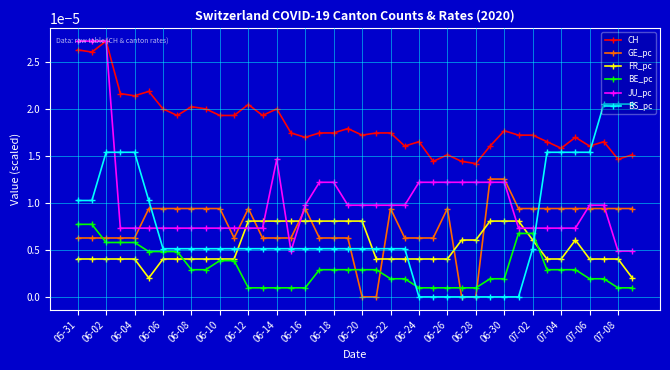

True or false: BS_pc and BE_pc intersect in this chart.

True